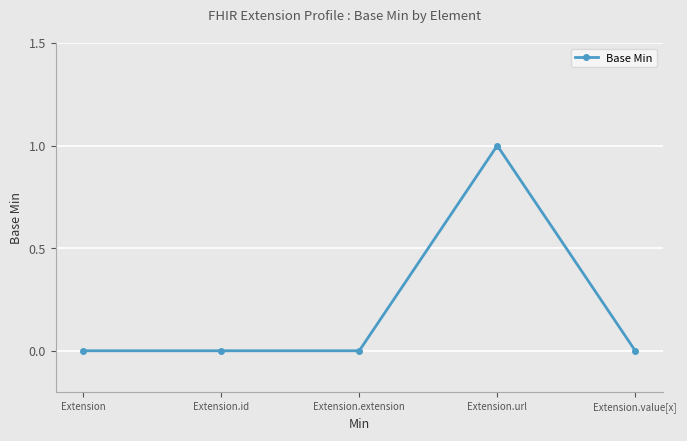

Which has a higher value, Extension.url or Extension?

Extension.url